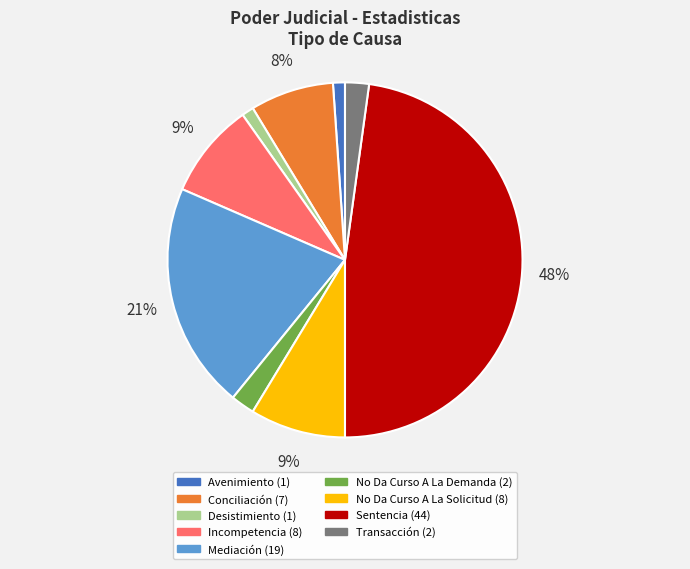

How many segments does this pie chart have?

9